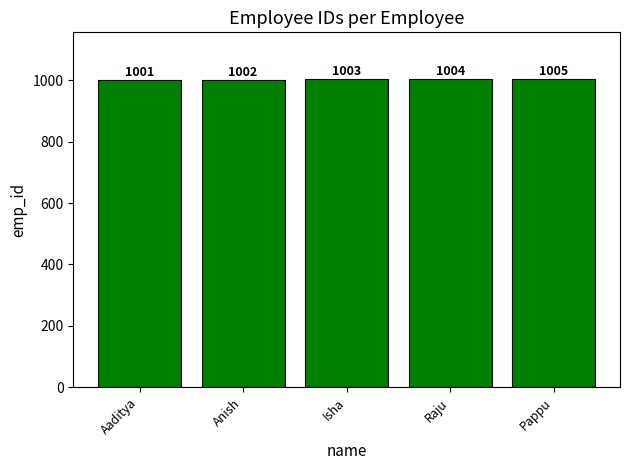

What is the average value?

1003